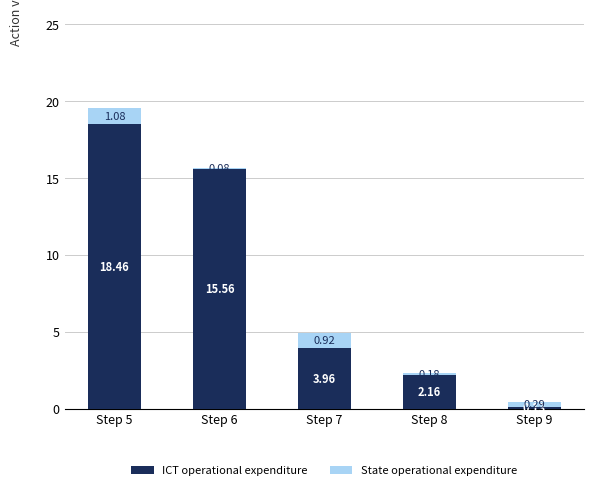

What is the difference between the maximum and minimum values in the ICT operational expenditure series?

18.3